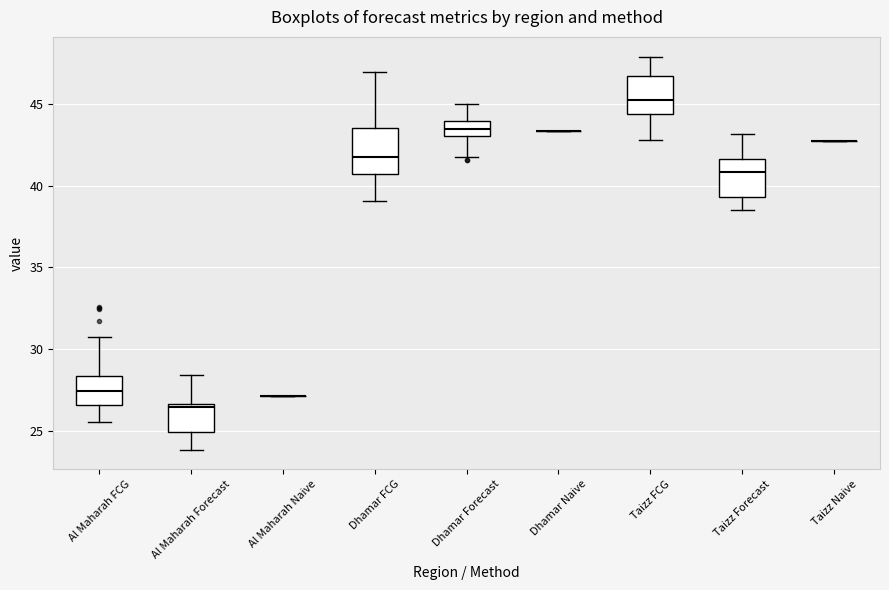

Reading left to right, transcribe this box plot: for each box, give where its median line is, the range the box spans, and where its two whiskers end, as read against the y-axis. The values are not printed on the chart, so give them approximately, as read against the axis.

Al Maharah FCG: median 27.5, box 26.5 to 28.5, whiskers 25.5 to 31.0
Al Maharah Forecast: median 26.5 (just below the box's upper edge), box 25.0 to 26.5, whiskers 24.0 to 28.5
Al Maharah Naive: box collapsed to a line at 27.0, whiskers 27.0 to 27.0
Dhamar FCG: median 42.0, box 40.5 to 43.5, whiskers 39.0 to 47.0
Dhamar Forecast: median 43.5, box 43.0 to 44.0, whiskers 41.5 to 45.0
Dhamar Naive: box collapsed to a line at 43.5, whiskers 43.5 to 43.5
Taizz FCG: median 45.0, box 44.5 to 46.5, whiskers 43.0 to 48.0
Taizz Forecast: median 41.0, box 39.5 to 41.5, whiskers 38.5 to 43.0
Taizz Naive: box collapsed to a line at 42.5, whiskers 42.5 to 42.5